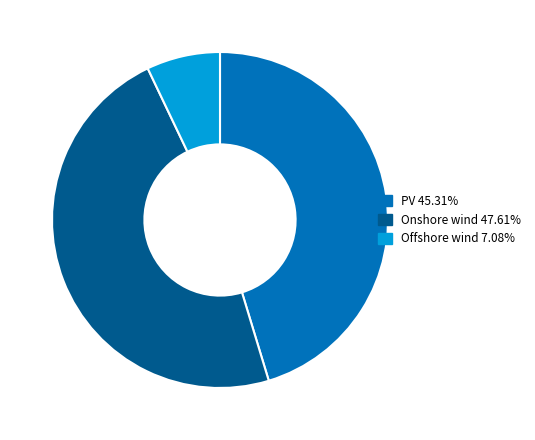

Rank the categories by value from highest to lowest.

Onshore wind, PV, Offshore wind